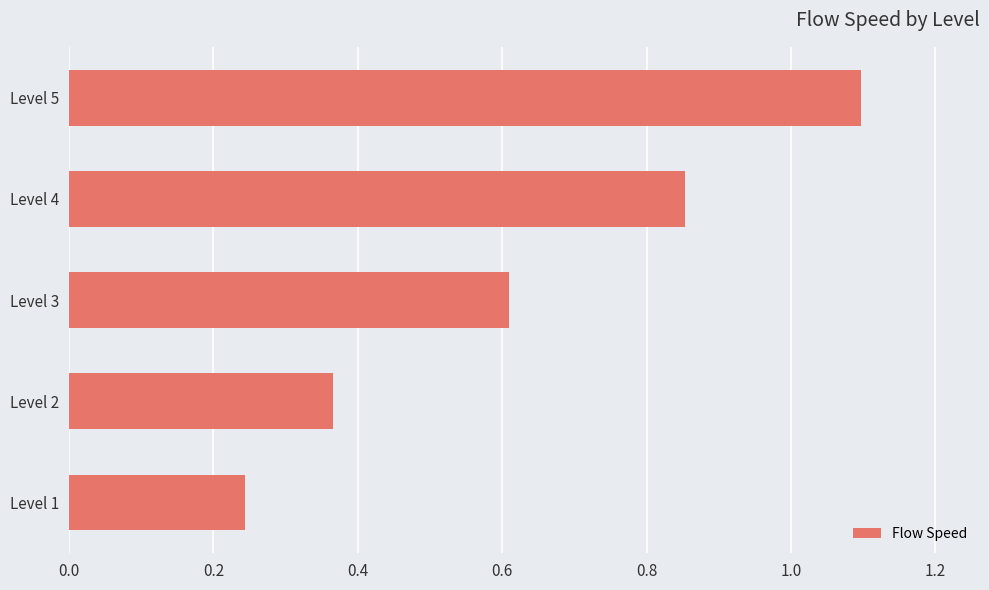

What is the greatest value displayed?

1.1